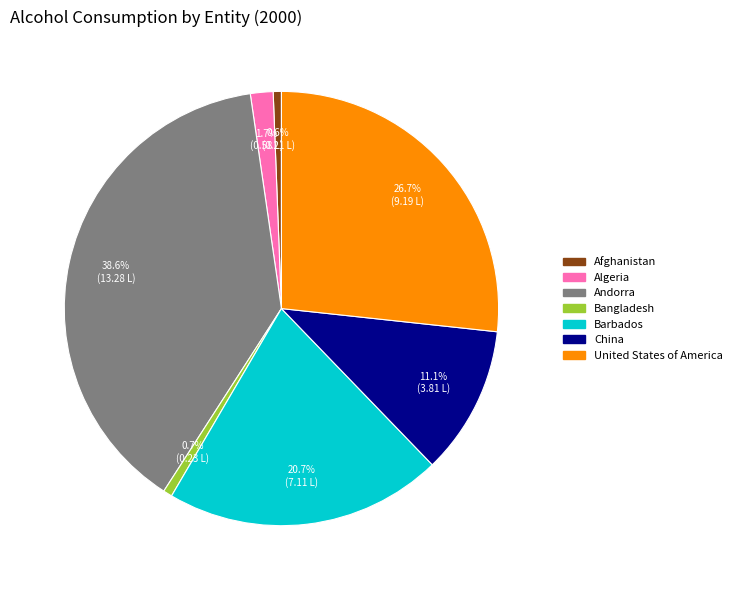

Which category has the biggest portion of the pie?

Andorra